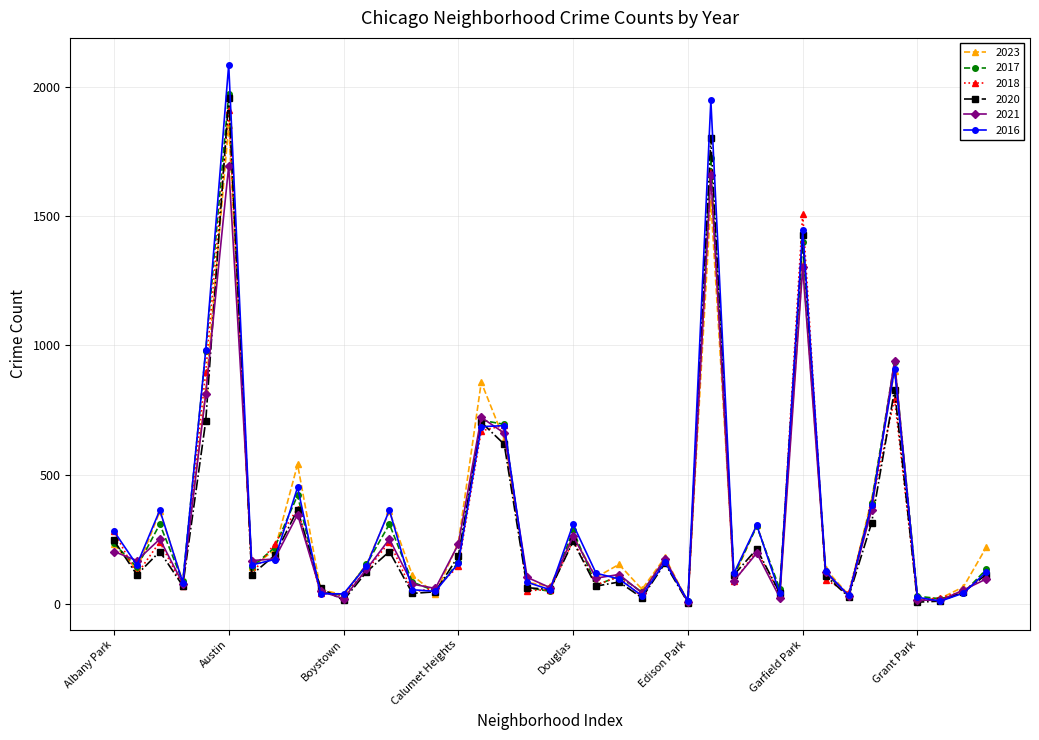

True or false: 2021 has more than 1 points higher than both neighbors.

True